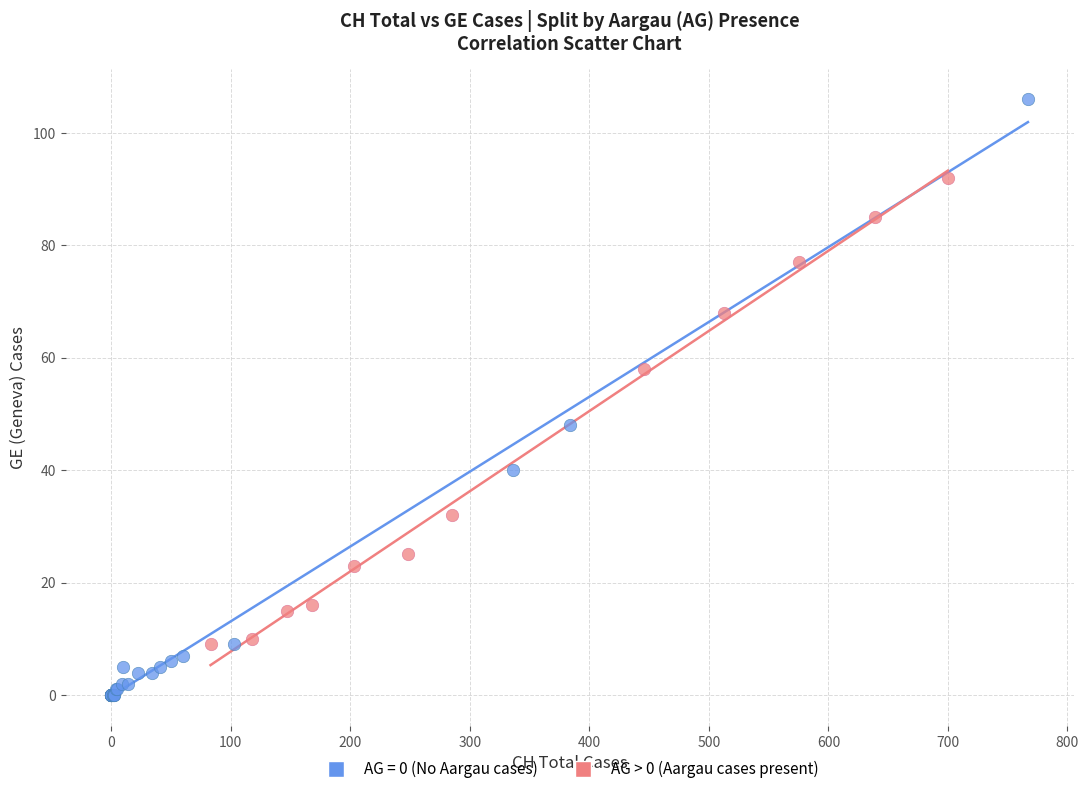

Which series contains the lowest Y value?

AG = 0 (No Aargau cases)